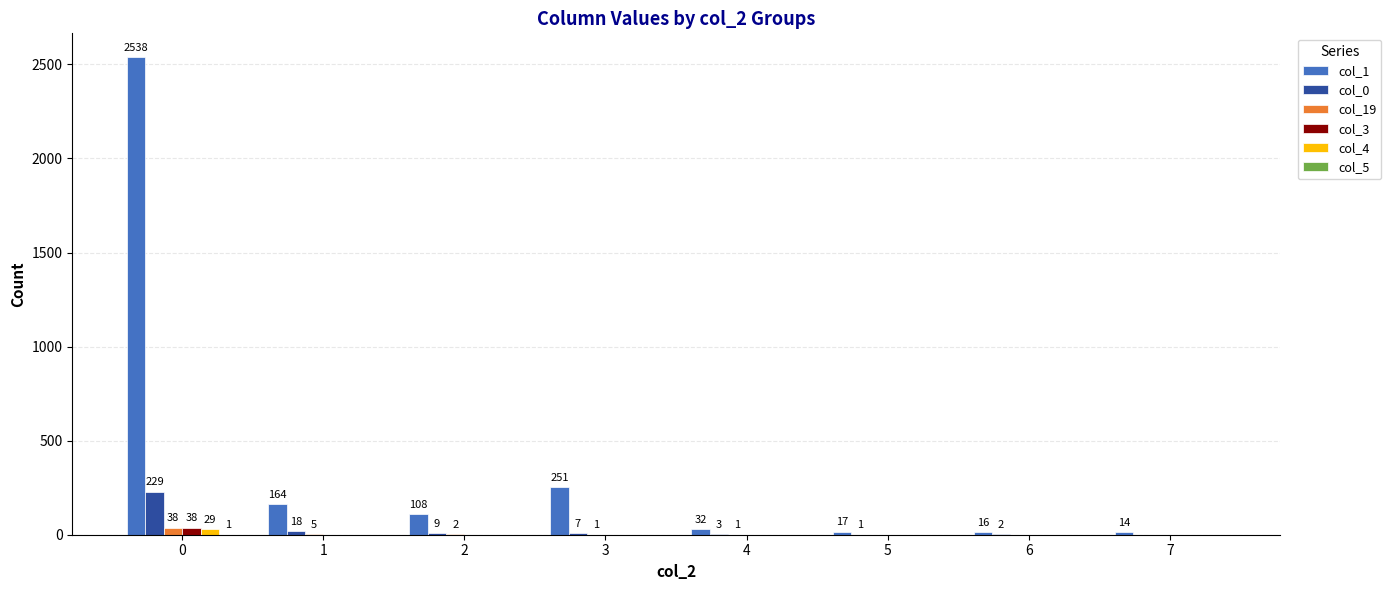

Which series has the largest range (max minus min)?

col_1